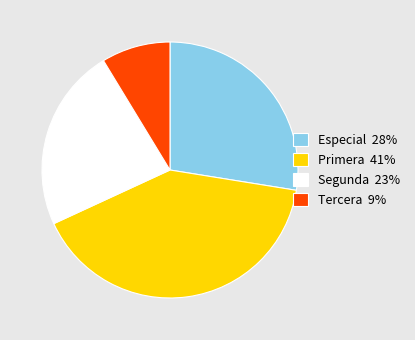

Is the sum of Primera 41% and Segunda 23% greater than half?

Yes